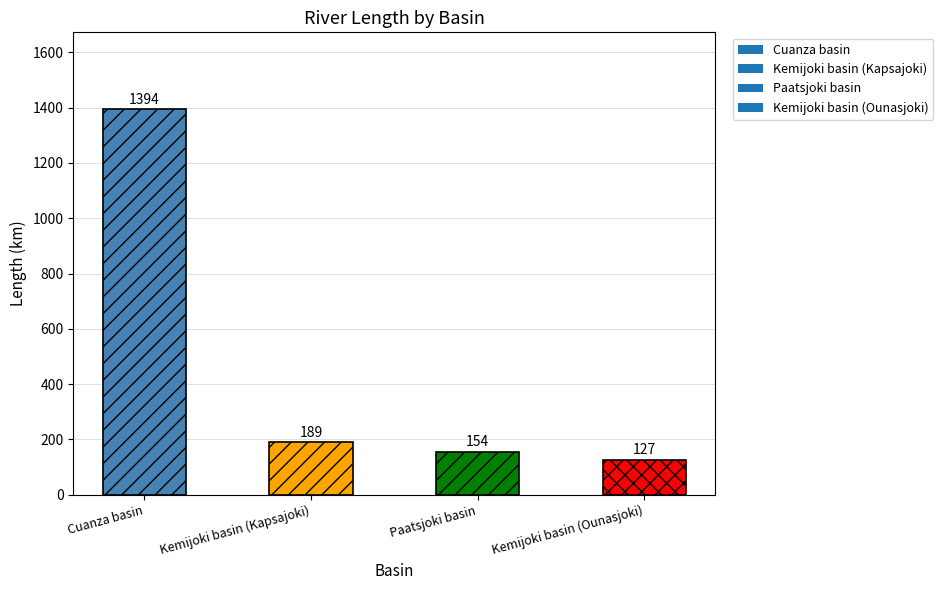

Count the number of data series in this chart.

1